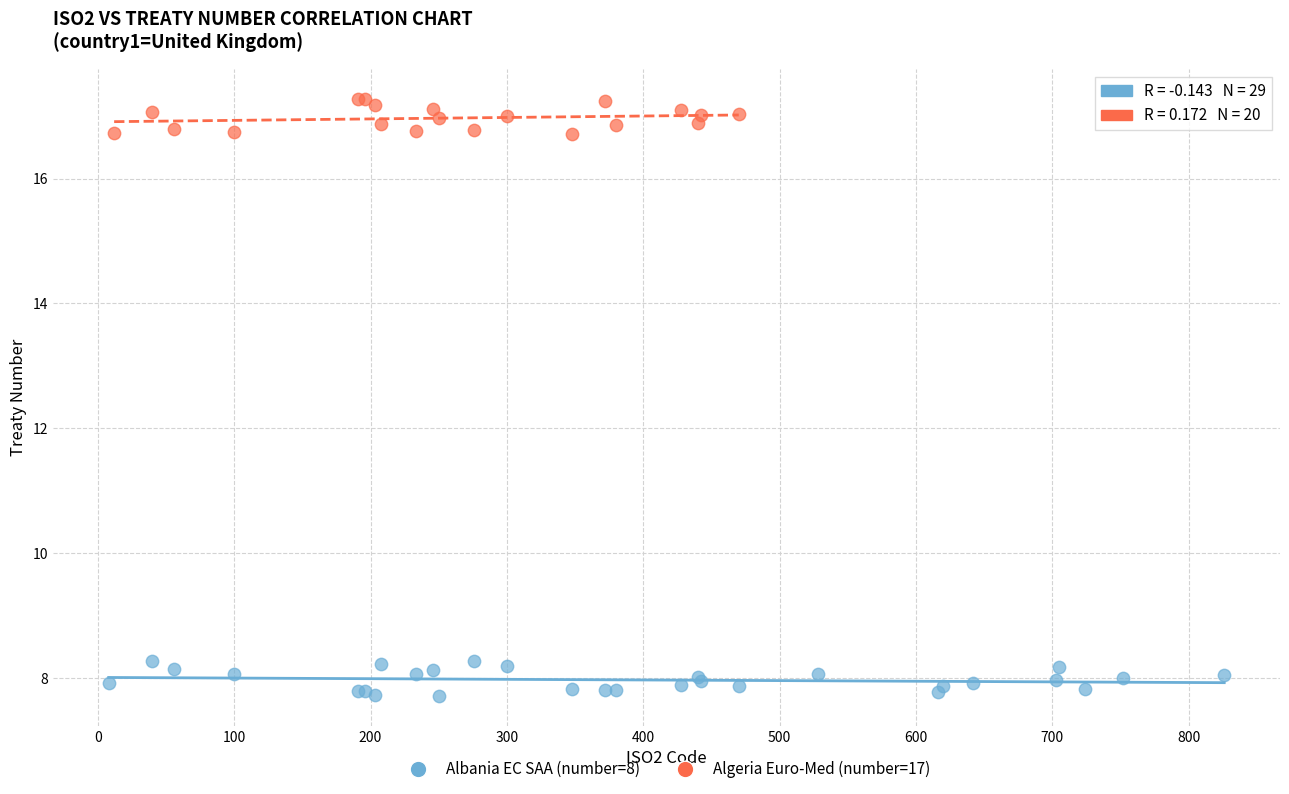

Which series contains the lowest Y value?

Albania EC SAA (number=8)